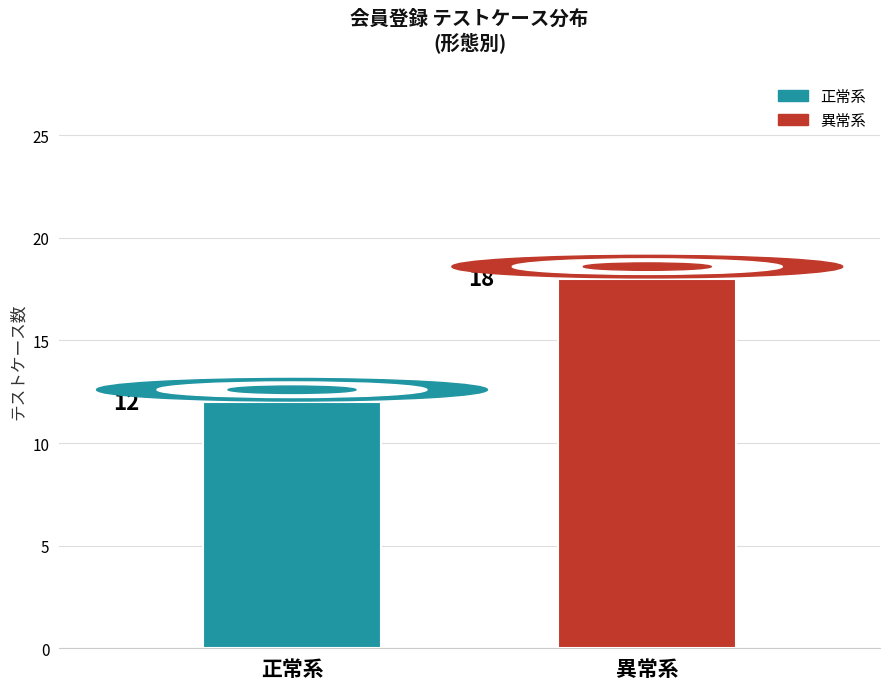

Which series has the widest spread of values?

正常系